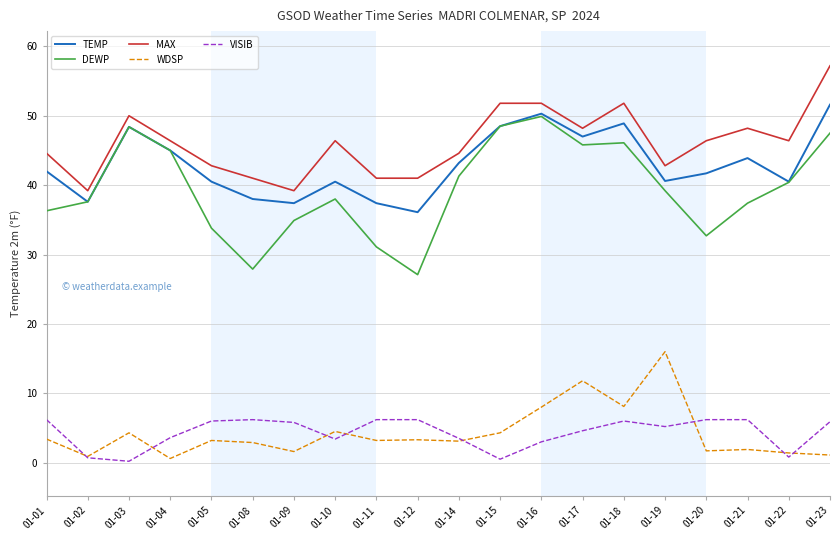

True or false: VISIB and MAX intersect in this chart.

False